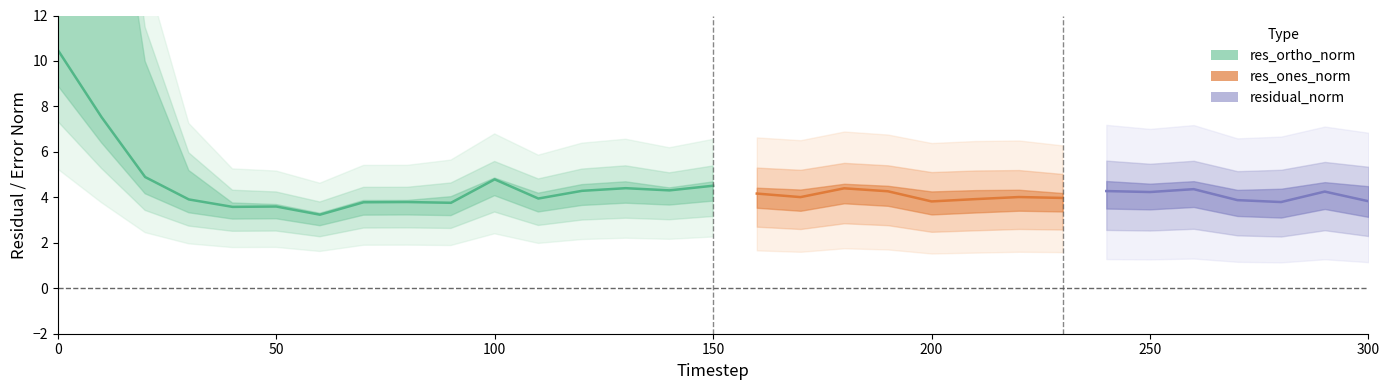

What is the sum of the values at 150 and 50?

8.1